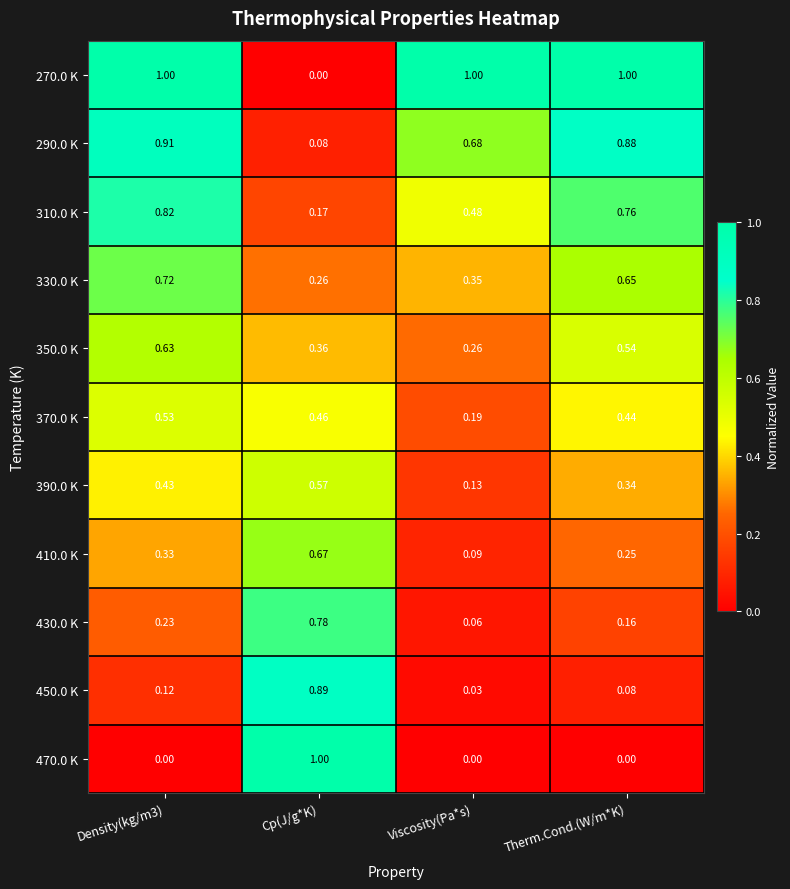

Where is 410.0 K nearest to the value 0?

Viscosity(Pa*s)